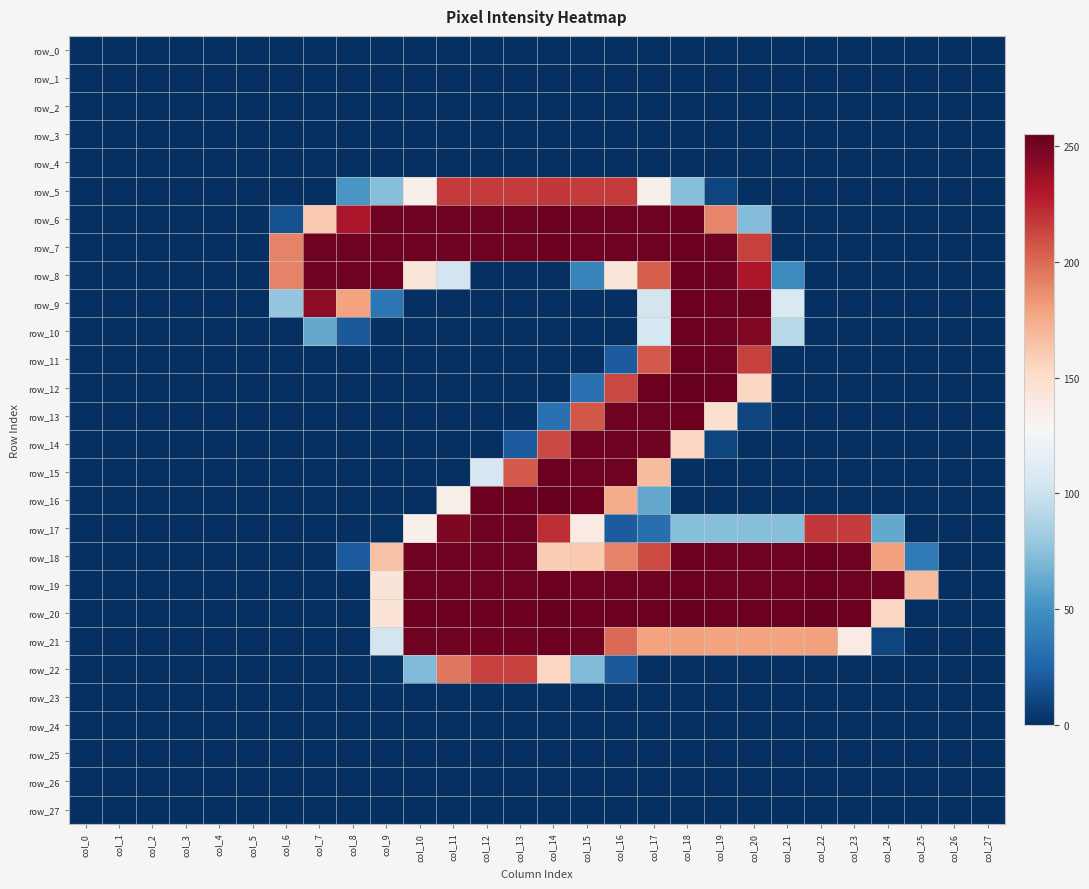

Reading left to right, transcribe all the data shown in this chart.

row_0: 0	0	0	0	0	0	0	0	0	0	0	0	0	0	0	0	0	0	0	0	0	0	0	0	0	0	0	0
row_1: 0	0	0	0	0	0	0	0	0	0	0	0	0	0	0	0	0	0	0	0	0	0	0	0	0	0	0	0
row_2: 0	0	0	0	0	0	0	0	0	0	0	0	0	0	0	0	0	0	0	0	0	0	0	0	0	0	0	0
row_3: 0	0	0	0	0	0	0	0	0	0	0	0	0	0	0	0	0	0	0	0	0	0	0	0	0	0	0	0
row_4: 0	0	0	0	0	0	0	0	0	0	0	0	0	0	0	0	0	0	0	0	0	0	0	0	0	0	0	0
row_5: 0	0	0	0	0	0	0	0	53	73	134	217	217	217	218	217	217	134	73	10	0	0	0	0	0	0	0	0
row_6: 0	0	0	0	0	0	16	161	232	252	252	252	252	252	253	252	252	252	253	190	72	0	0	0	0	0	0	0
row_7: 0	0	0	0	0	0	191	252	252	252	252	252	252	252	253	252	252	252	253	252	215	0	0	0	0	0	0	0
row_8: 0	0	0	0	0	0	191	252	252	252	143	103	0	0	0	42	143	205	253	252	231	47	0	0	0	0	0	0
row_9: 0	0	0	0	0	0	78	242	179	35	0	0	0	0	0	0	0	104	253	252	252	108	0	0	0	0	0	0
row_10: 0	0	0	0	0	0	0	62	20	0	0	0	0	0	0	0	0	105	253	252	246	92	0	0	0	0	0	0
row_11: 0	0	0	0	0	0	0	0	0	0	0	0	0	0	0	0	21	206	253	252	215	0	0	0	0	0	0	0
row_12: 0	0	0	0	0	0	0	0	0	0	0	0	0	0	0	32	212	253	255	253	154	0	0	0	0	0	0	0
row_13: 0	0	0	0	0	0	0	0	0	0	0	0	0	0	32	207	252	252	253	148	10	0	0	0	0	0	0	0
row_14: 0	0	0	0	0	0	0	0	0	0	0	0	0	21	212	252	252	252	154	10	0	0	0	0	0	0	0	0
row_15: 0	0	0	0	0	0	0	0	0	0	0	0	105	206	253	252	252	168	0	0	0	0	0	0	0	0	0	0
row_16: 0	0	0	0	0	0	0	0	0	0	0	135	253	253	255	253	175	62	0	0	0	0	0	0	0	0	0	0
row_17: 0	0	0	0	0	0	0	0	0	1	134	247	252	252	222	138	21	31	73	73	73	73	218	217	62	0	0	0
row_18: 0	0	0	0	0	0	0	0	21	165	252	252	252	252	160	161	191	211	253	252	252	252	253	252	180	37	0	0
row_19: 0	0	0	0	0	0	0	0	0	144	252	252	252	252	253	252	252	252	253	252	252	252	253	252	252	168	0	0
row_20: 0	0	0	0	0	0	0	0	0	145	253	253	253	253	255	253	253	253	255	253	253	253	255	253	154	0	0	0
row_21: 0	0	0	0	0	0	0	0	0	104	252	252	252	252	253	252	200	179	180	179	179	179	180	138	10	0	0	0
row_22: 0	0	0	0	0	0	0	0	0	1	71	195	215	215	154	71	20	0	0	0	0	0	0	0	0	0	0	0
row_23: 0	0	0	0	0	0	0	0	0	0	0	0	0	0	0	0	0	0	0	0	0	0	0	0	0	0	0	0
row_24: 0	0	0	0	0	0	0	0	0	0	0	0	0	0	0	0	0	0	0	0	0	0	0	0	0	0	0	0
row_25: 0	0	0	0	0	0	0	0	0	0	0	0	0	0	0	0	0	0	0	0	0	0	0	0	0	0	0	0
row_26: 0	0	0	0	0	0	0	0	0	0	0	0	0	0	0	0	0	0	0	0	0	0	0	0	0	0	0	0
row_27: 0	0	0	0	0	0	0	0	0	0	0	0	0	0	0	0	0	0	0	0	0	0	0	0	0	0	0	0